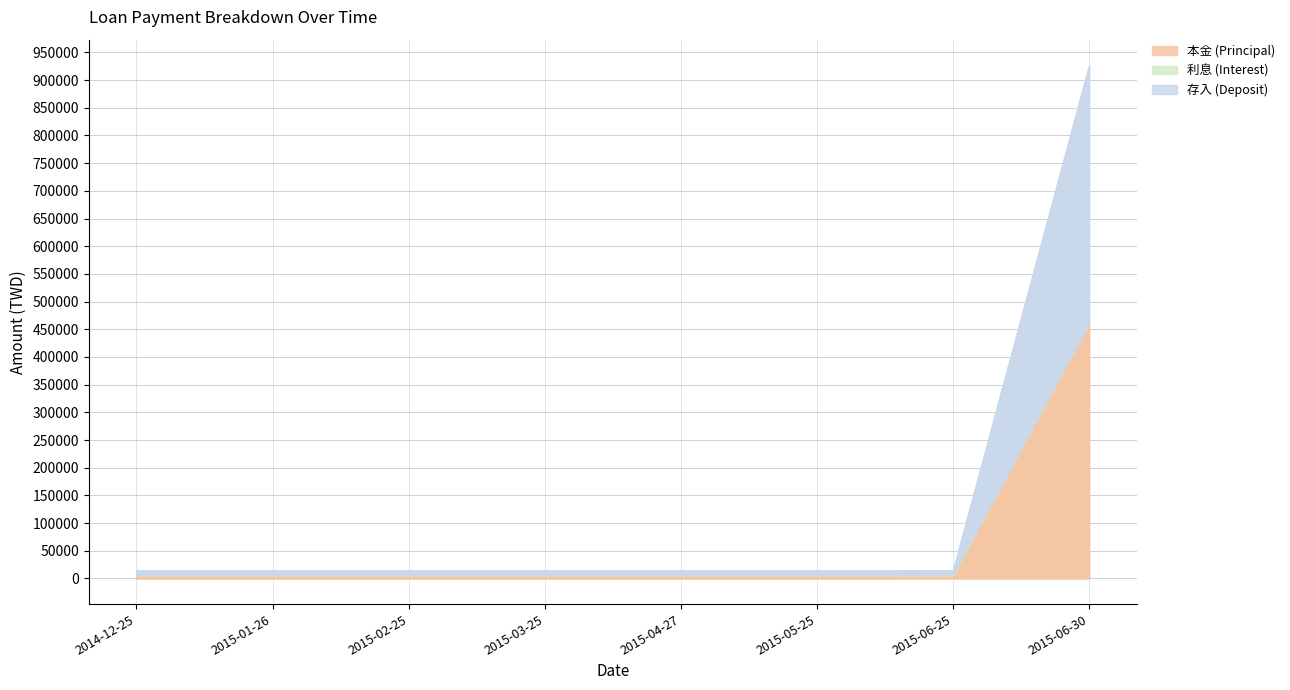

True or false: 本金 (Principal) and 利息 (Interest) intersect in this chart.

False